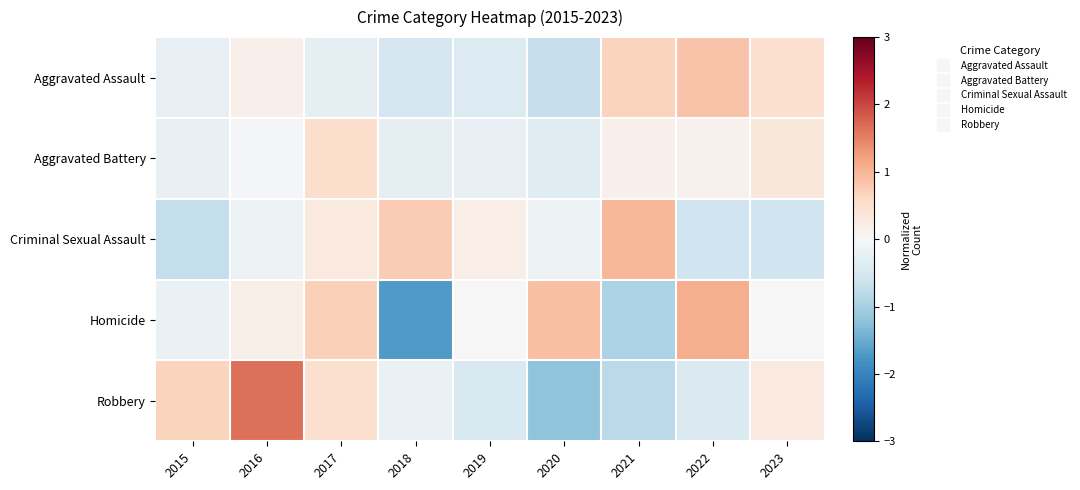

Reading right to left, extract all data points from this chart.

Aggravated Assault: 2023=0.5	2022=0.9	2021=0.7	2020=-0.7	2019=-0.4	2018=-0.5	2017=-0.3	2016=0.2	2015=-0.2
Aggravated Battery: 2023=0.3	2022=0.1	2021=0.2	2020=-0.4	2019=-0.3	2018=-0.3	2017=0.5	2016=-0.1	2015=-0.2
Criminal Sexual Assault: 2023=-0.6	2022=-0.6	2021=1.0	2020=-0.2	2019=0.2	2018=0.8	2017=0.3	2016=-0.2	2015=-0.7
Homicide: 2023=-0.0	2022=1.1	2021=-1.0	2020=0.9	2019=-0.0	2018=-1.7	2017=0.7	2016=0.2	2015=-0.2
Robbery: 2023=0.3	2022=-0.4	2021=-0.8	2020=-1.2	2019=-0.5	2018=-0.2	2017=0.5	2016=1.6	2015=0.7